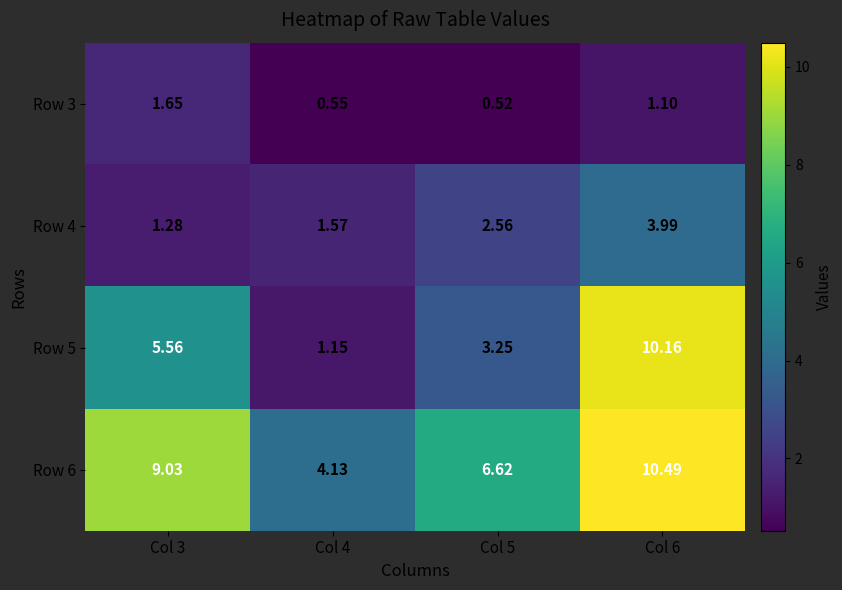

Is the value of Row 5 at Col 5 greater than the value of Row 6 at Col 4?

No